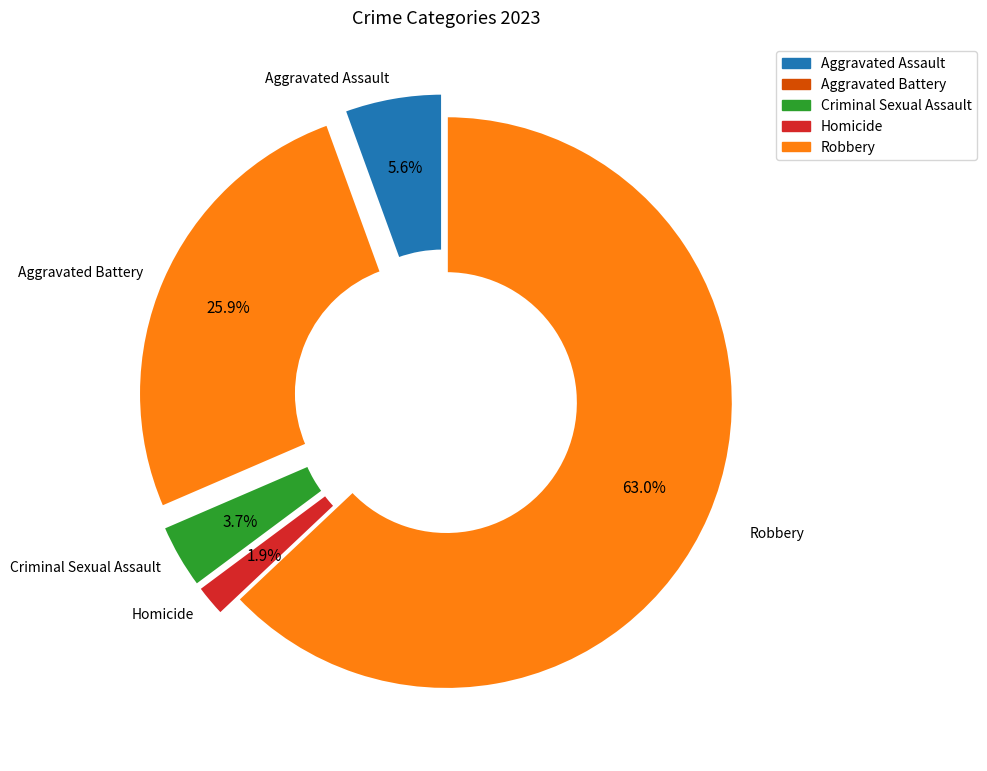

Do Aggravated Assault and Homicide together represent more than half of the pie?

No